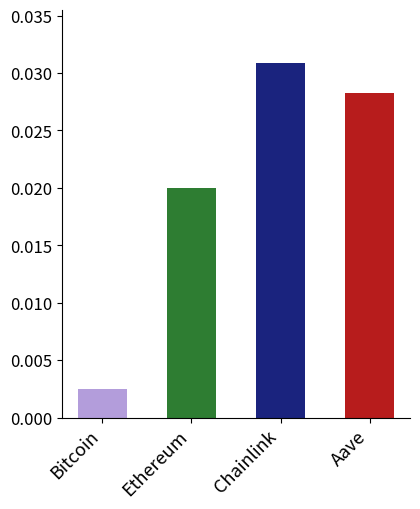

Which label corresponds to the smallest value in the chart?

Bitcoin